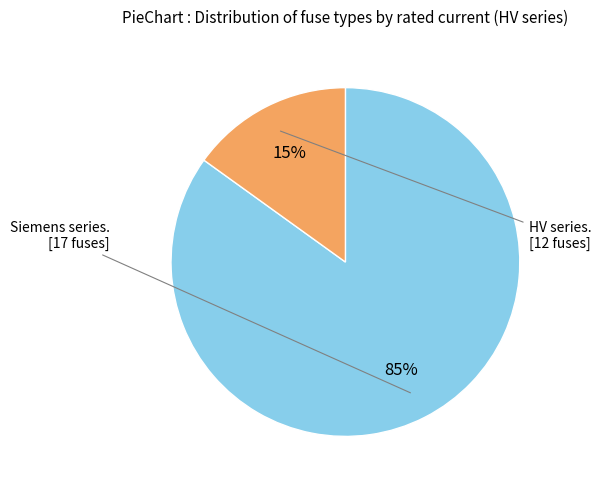

Is there a majority slice in this chart?

Yes